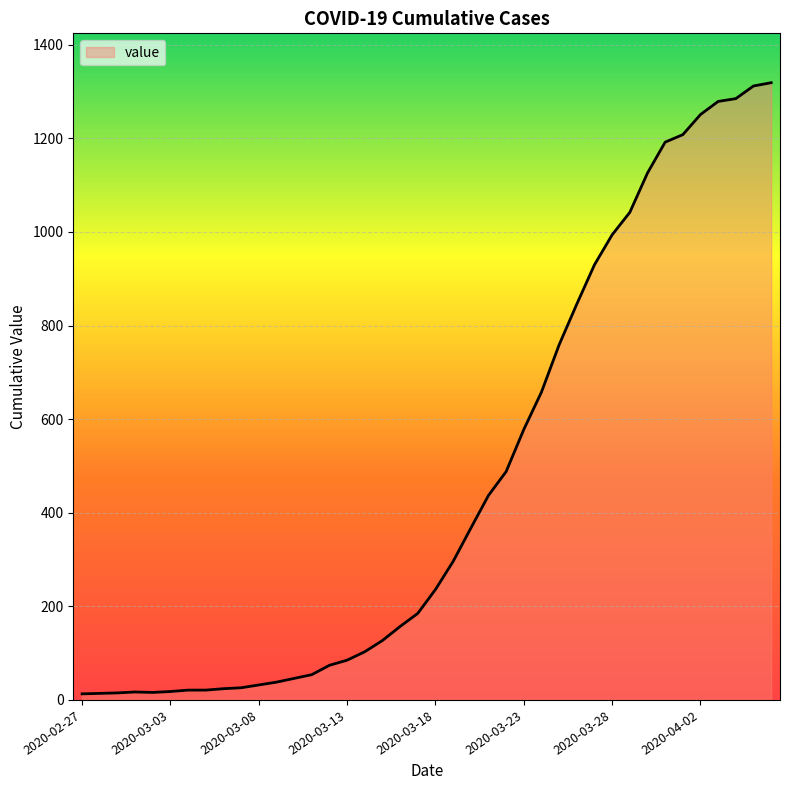

What is the average value?

467